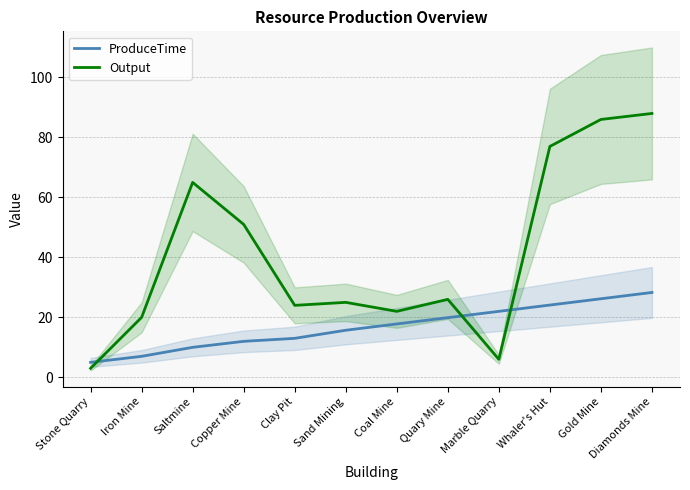

The value of Output at Saltmine is 65.0. True or false?

True